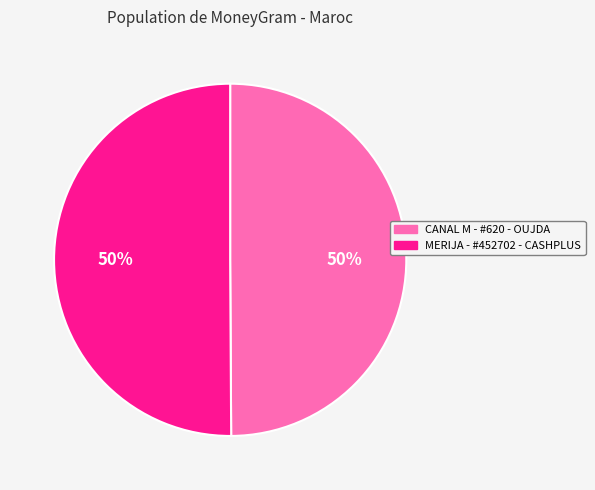

Count the number of slices in the pie.

2